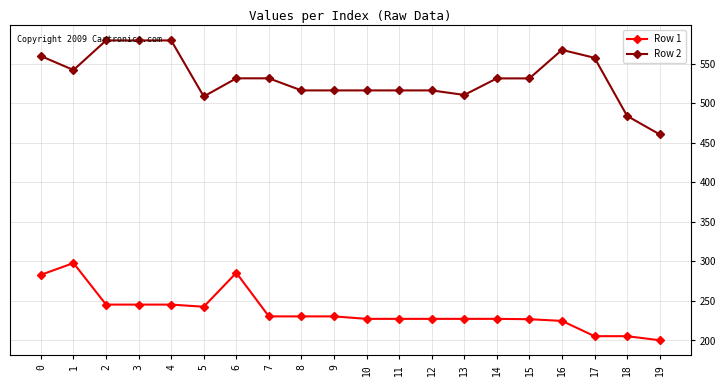

What are all the series names shown in the legend?

Row 1, Row 2